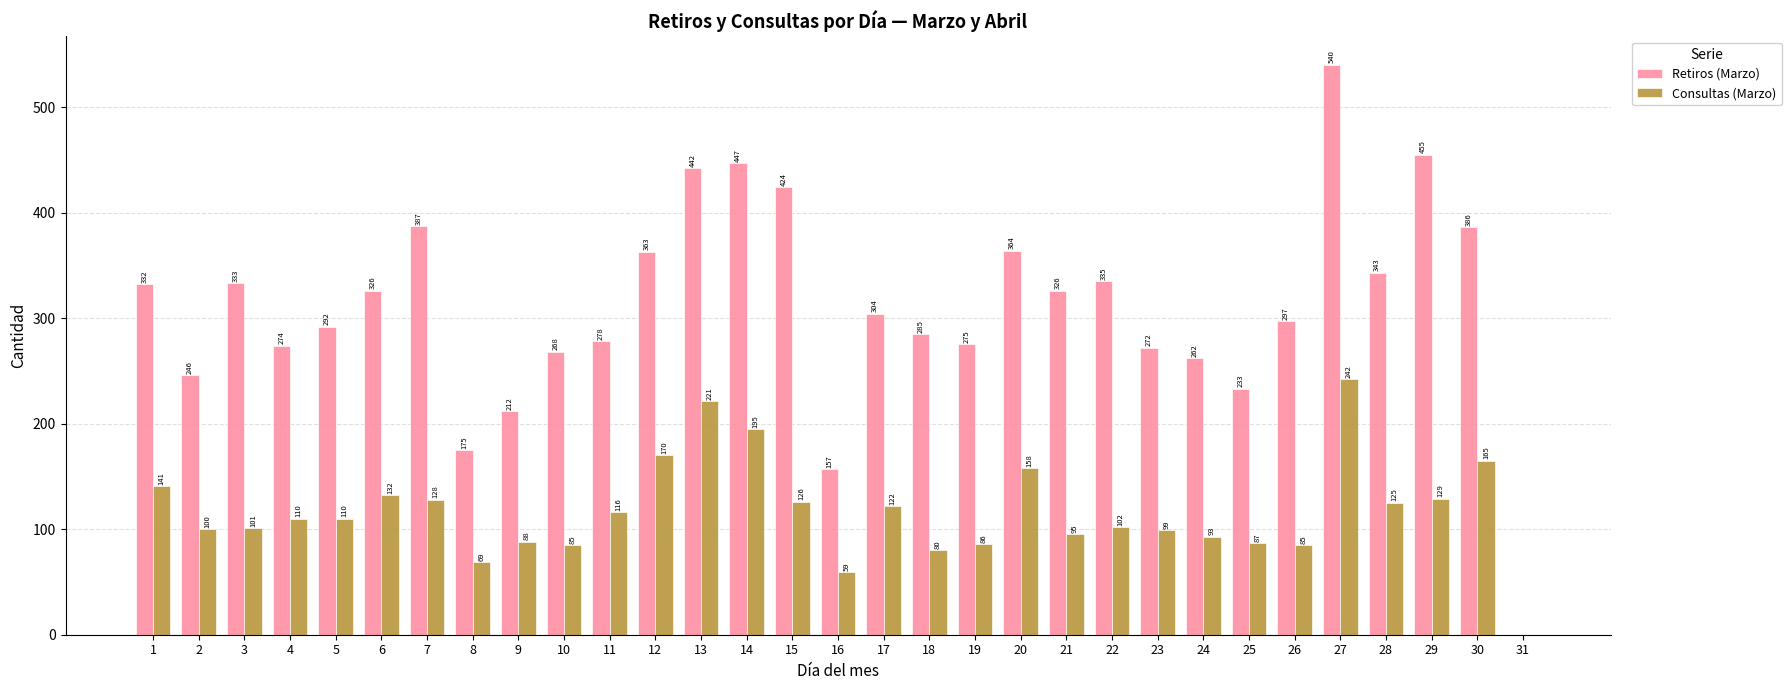

What is the average value of the Retiros (Marzo) series?

311